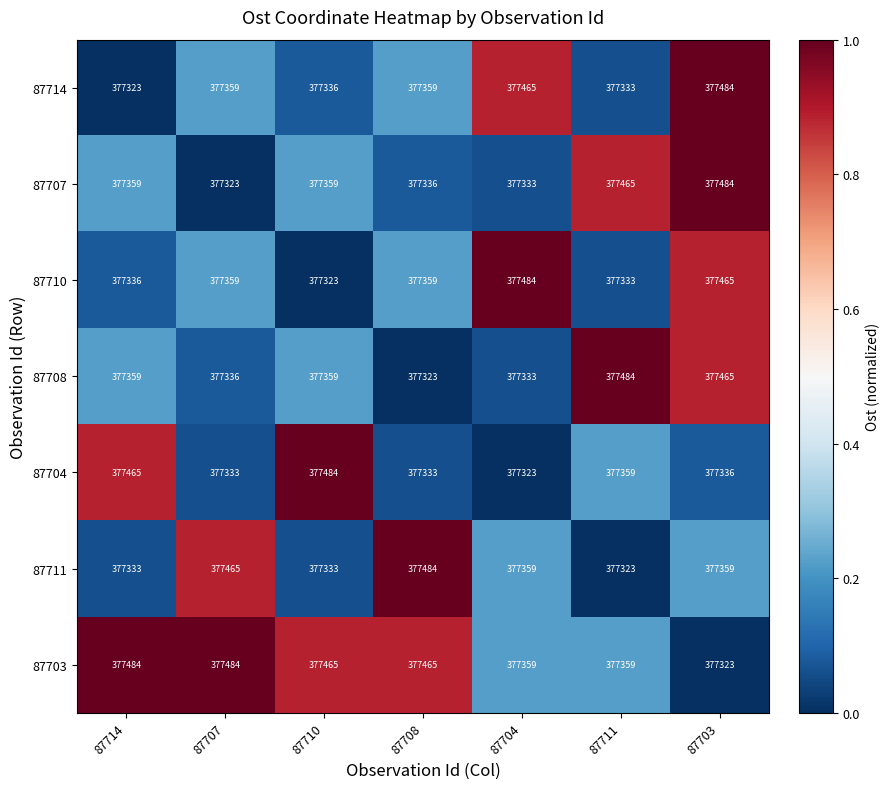

What is the spread (max minus min) of values at 87704?

161